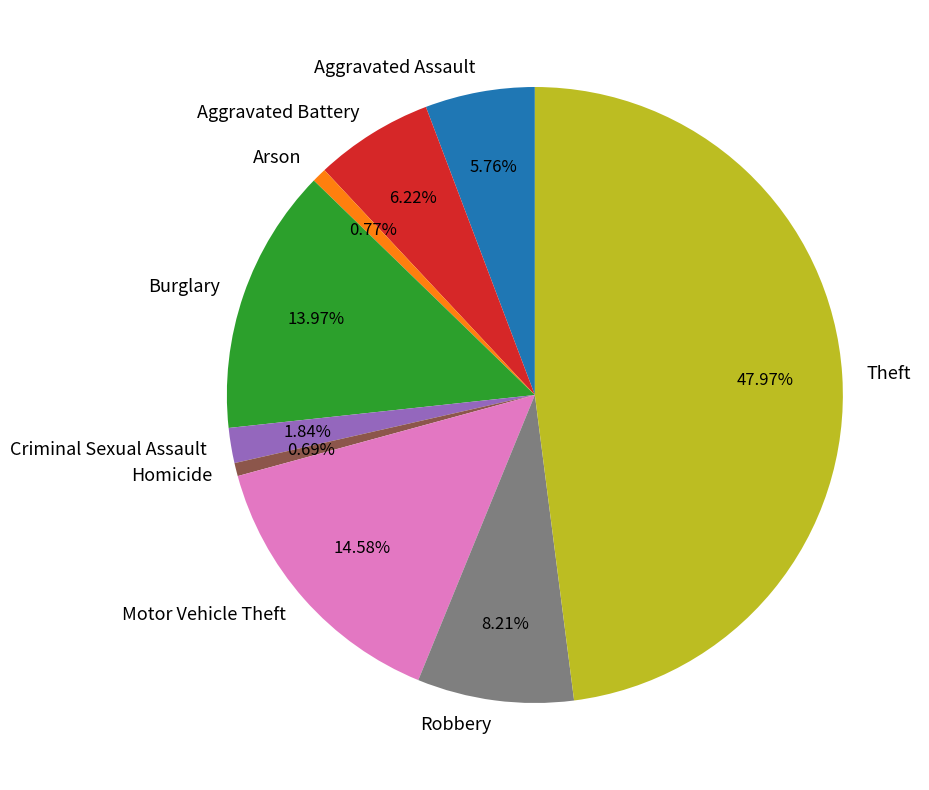

What is the largest slice in the pie chart?

Theft